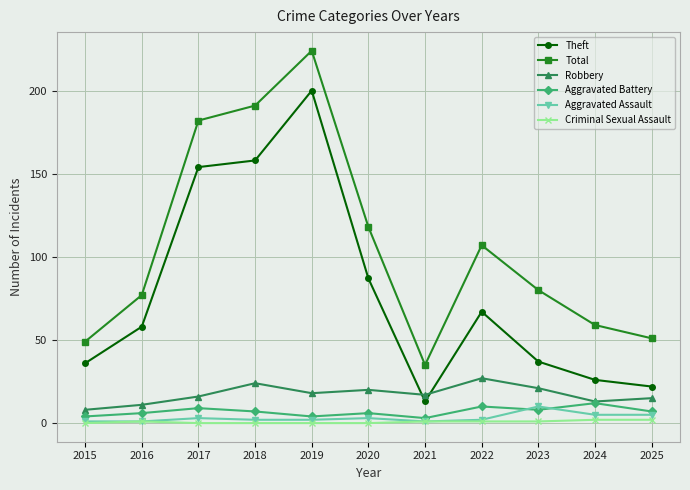

What is the greatest value displayed?

224